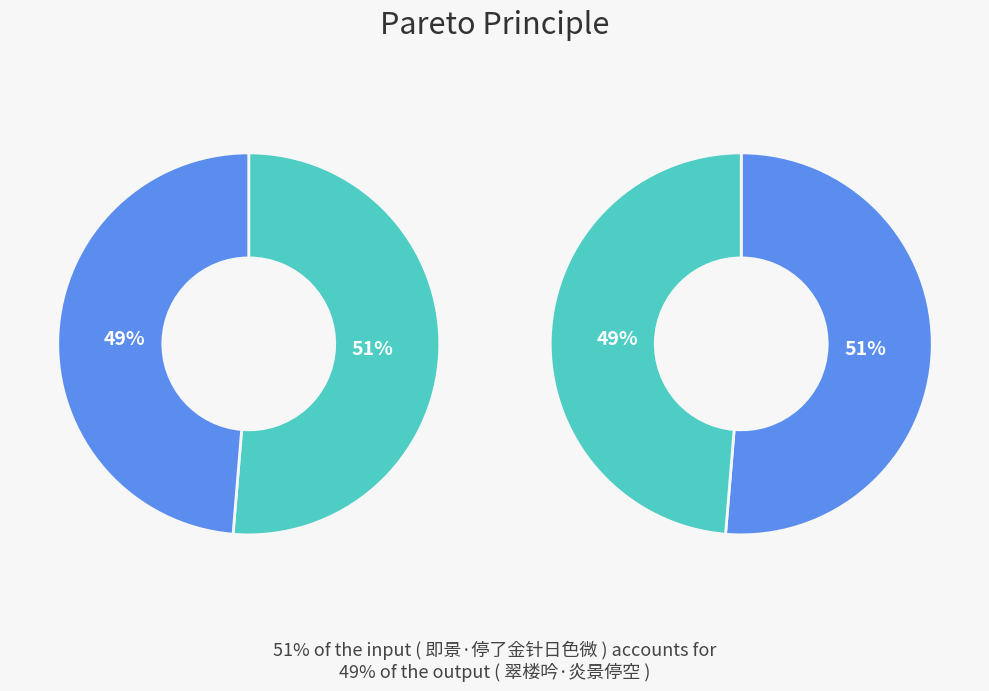

To the nearest percent, what portion does 翠楼吟·炎景停空 represent?

49%